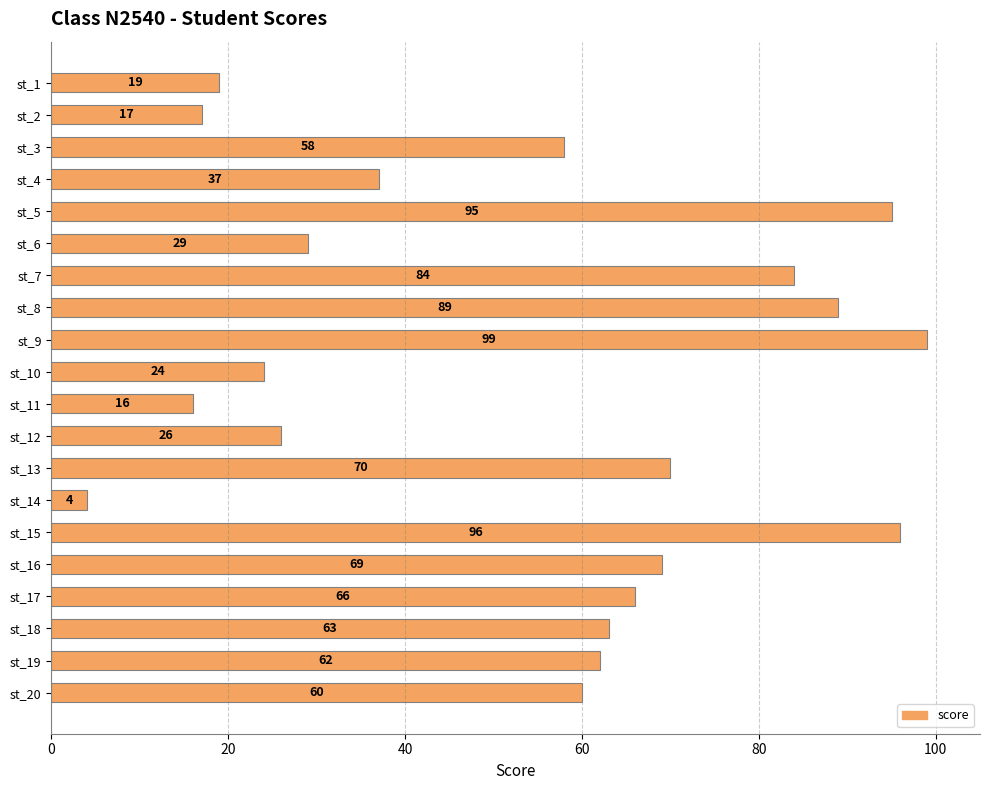

What is the value of the 1st bar from the top?

19